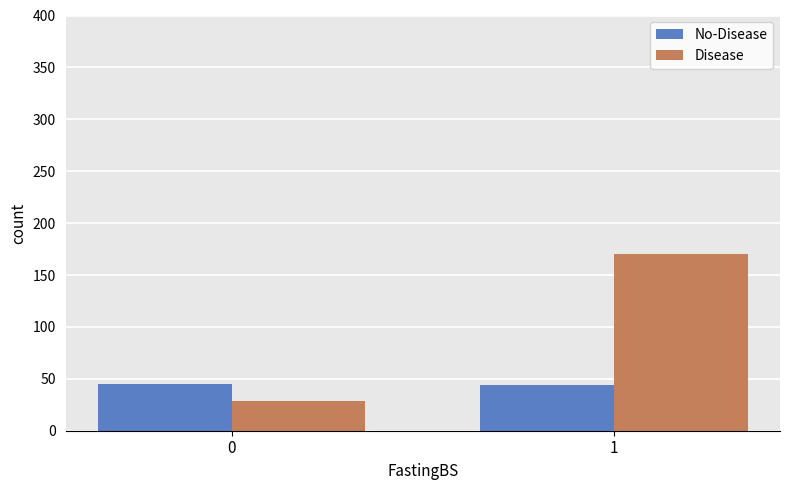

What is the difference between the Disease values at 0 and 1?

141